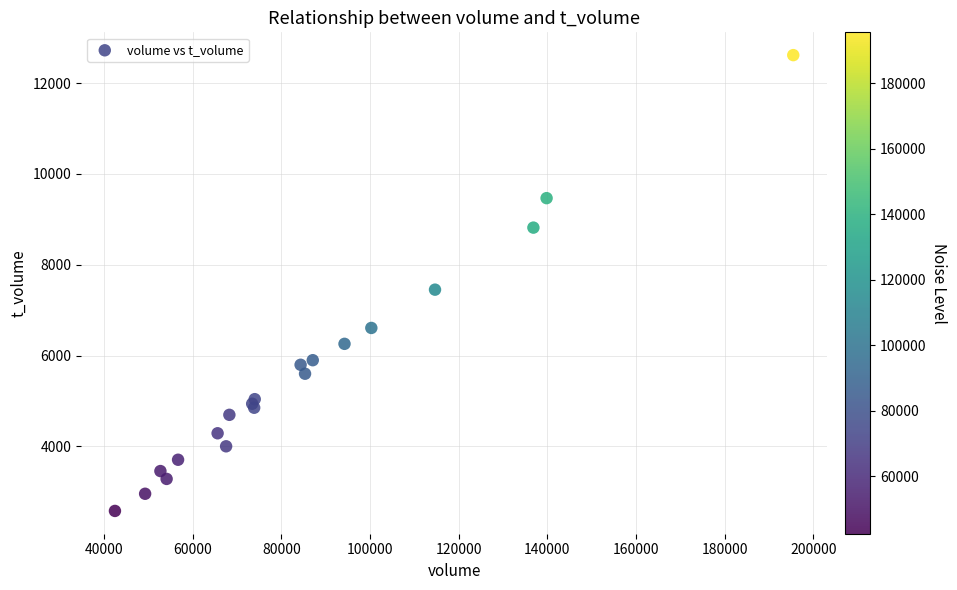

What Y value in the scatter plot is closest to 7598?

7452